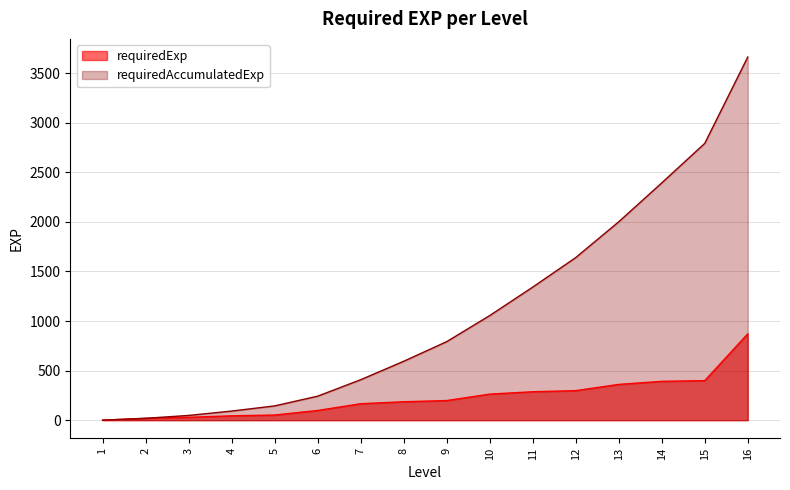

Which series has the largest total across all categories?

requiredAccumulatedExp